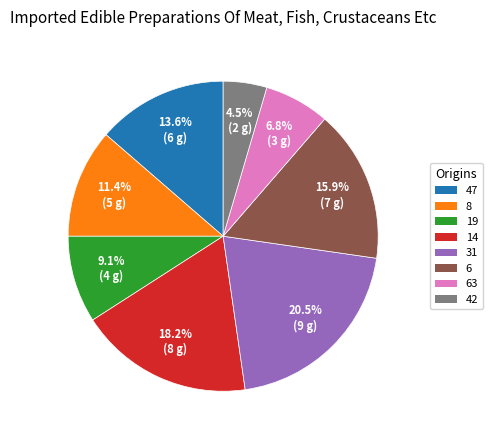

Which has a higher value, 14 or 31?

31